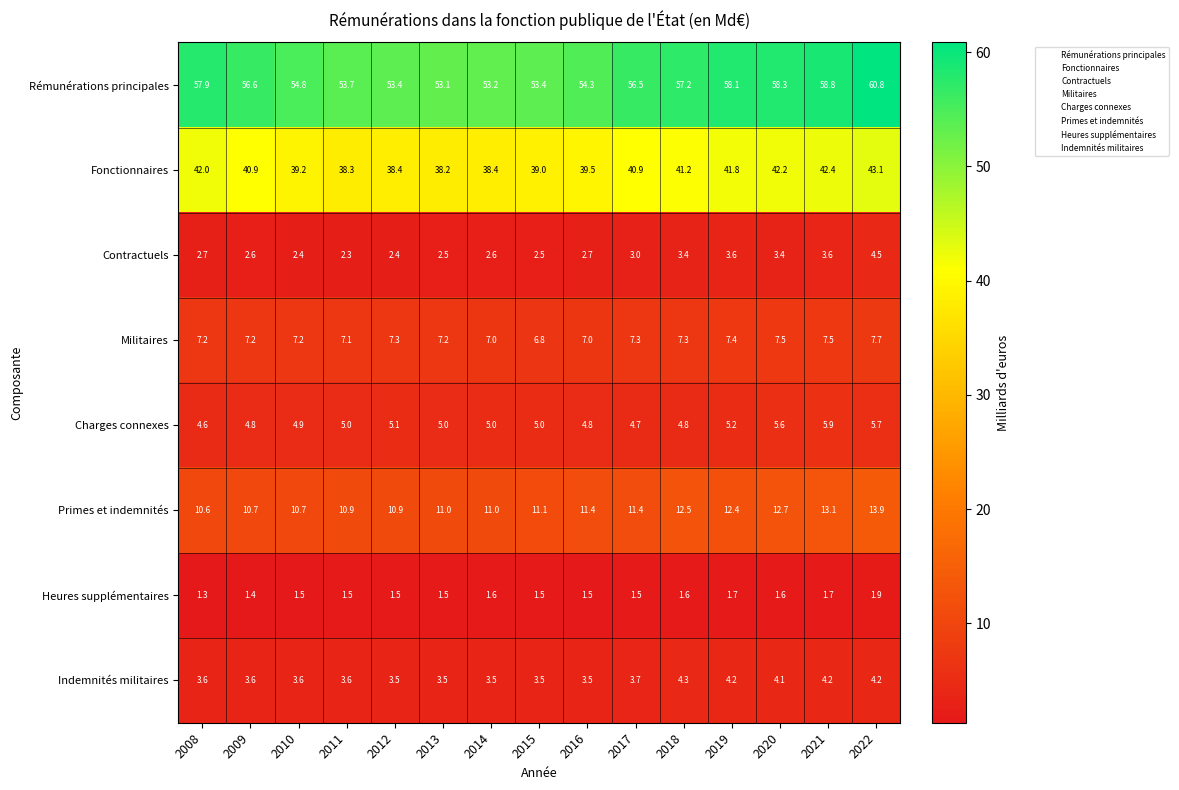

What is the minimum value for Primes et indemnités?

10.6